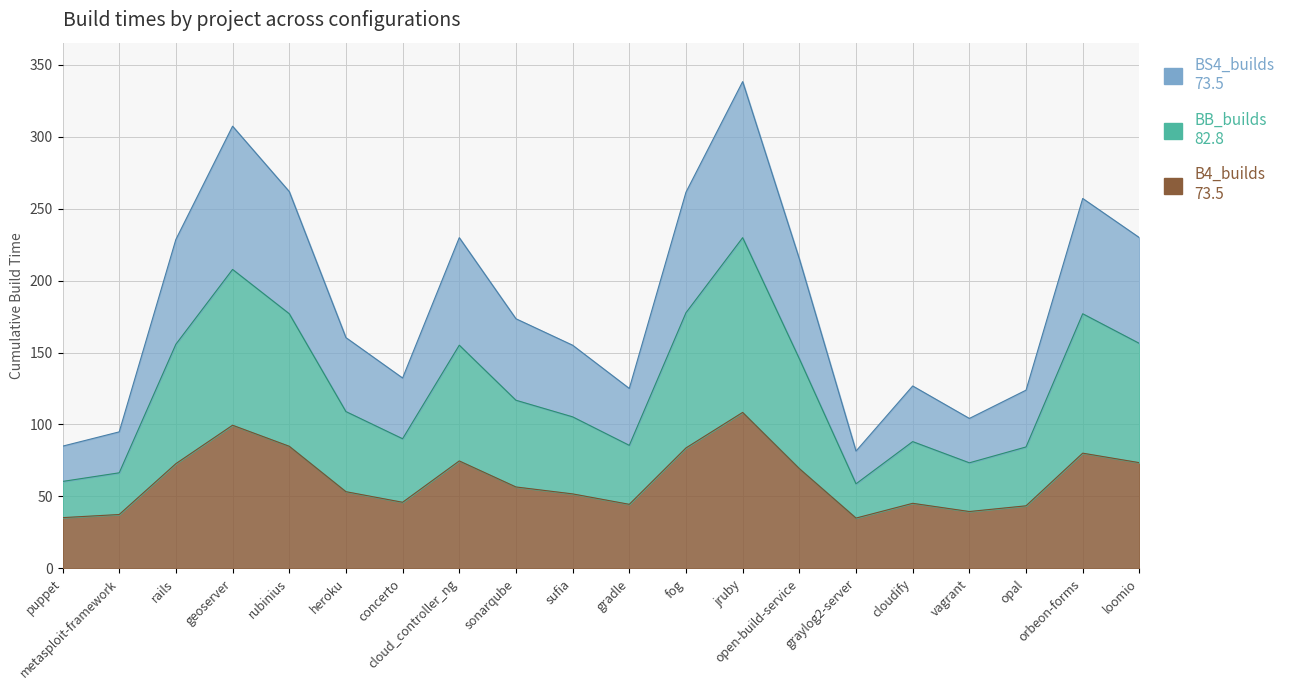

What is the label of the 4th point from the left?

geoserver